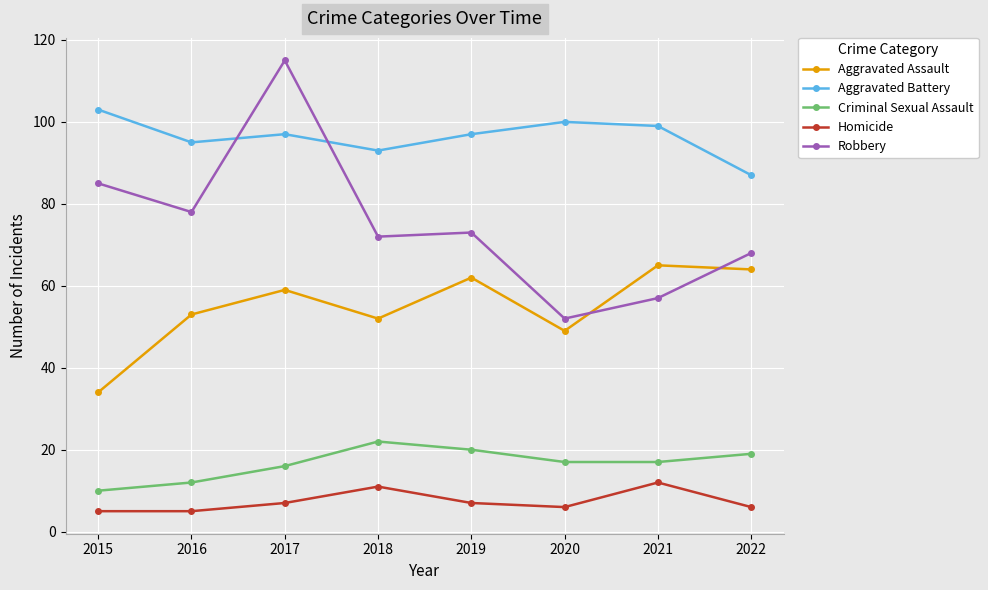

At how many categories does at least one series exceed 31?

8